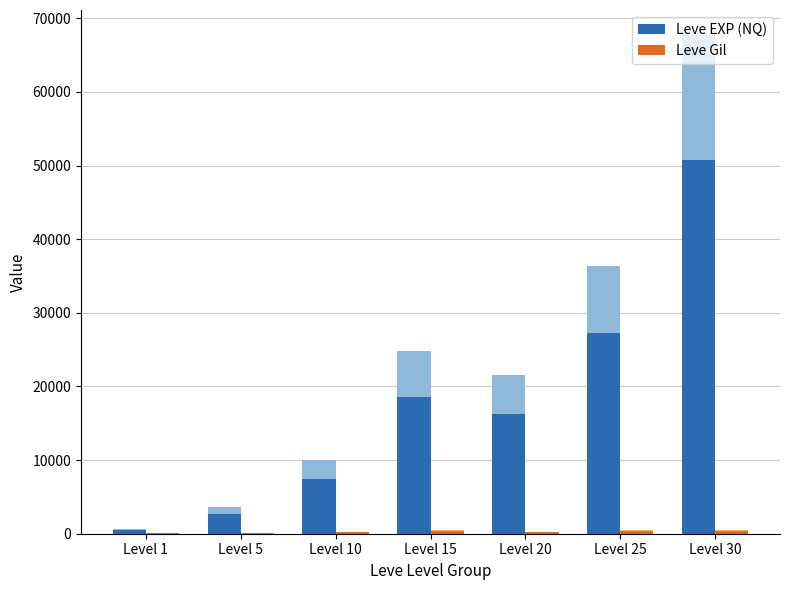

What value does the Leve Gil series have at Level 10?

219.8